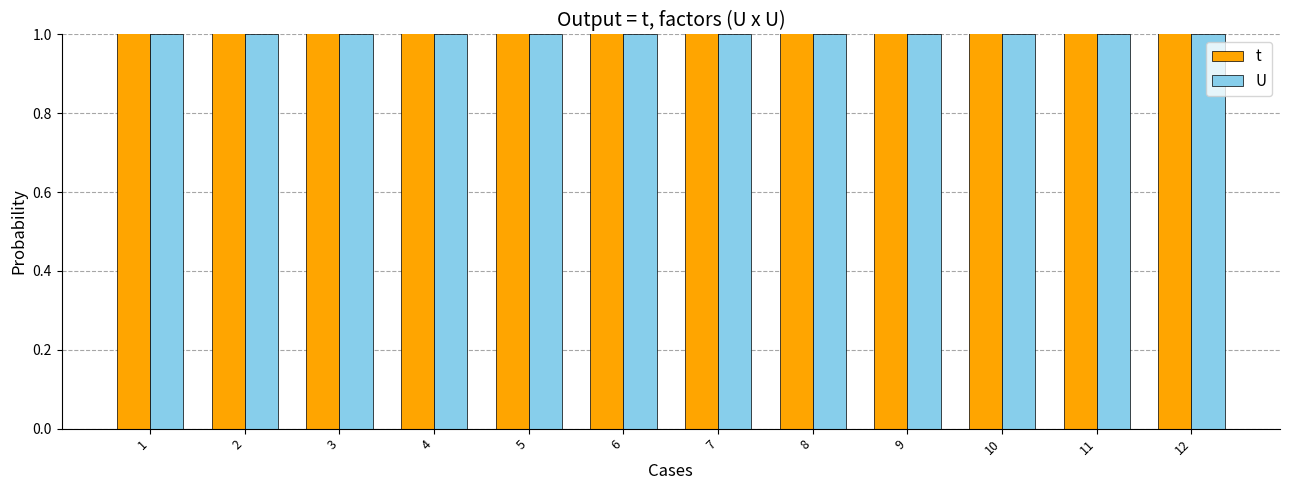

The U series shows 1 at 2. True or false?

True